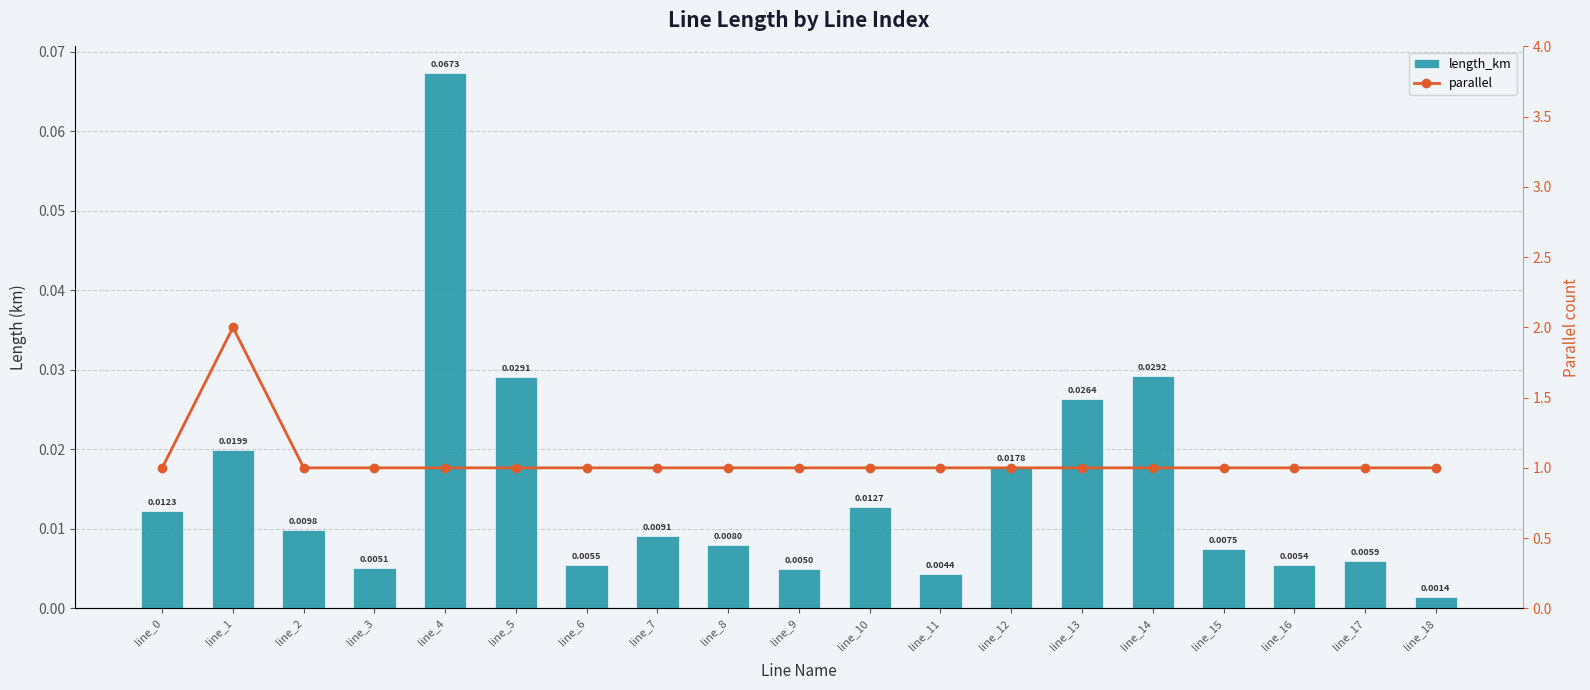

How many data points does each series have?

19